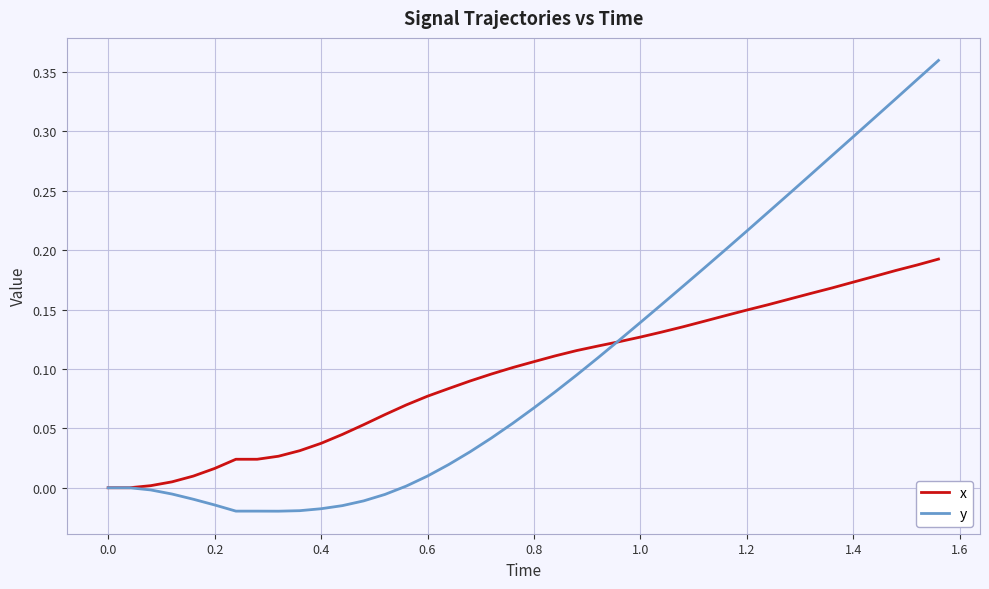

Which series has the largest range (max minus min)?

y